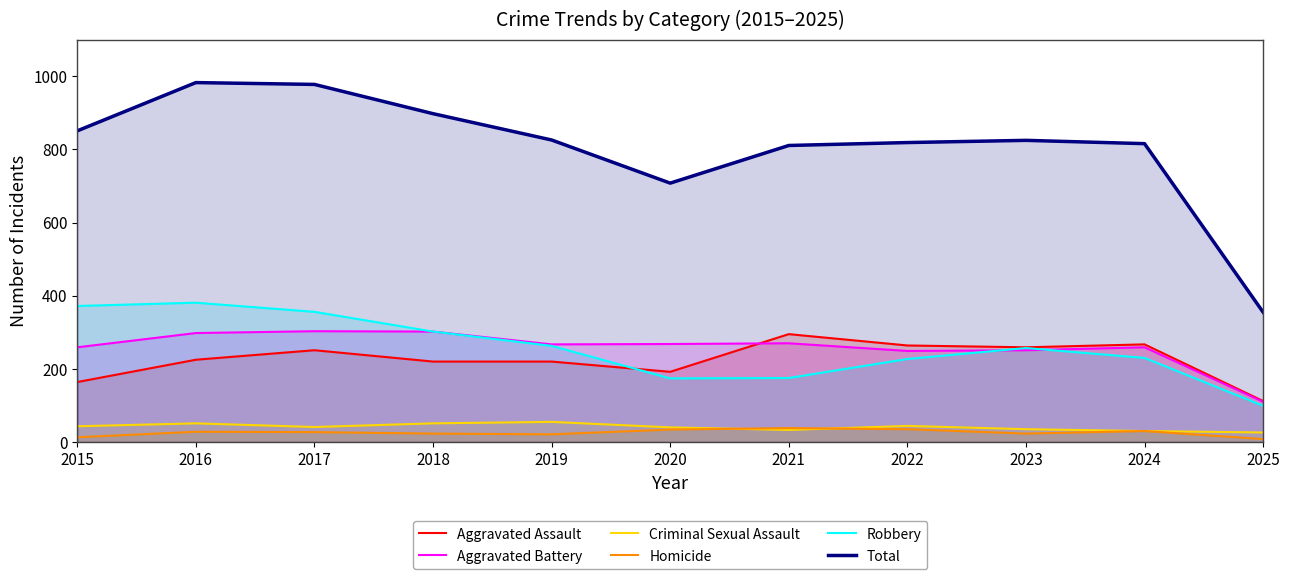

What is the sum of all Total values?

8870